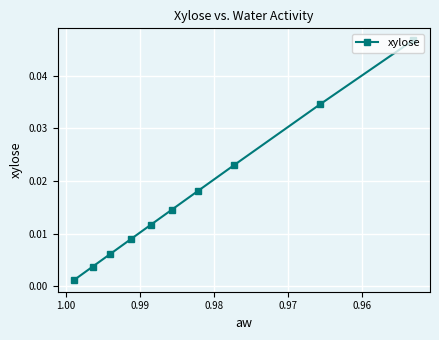

True or false: there are more than 1 points higher than both neighbors.

False